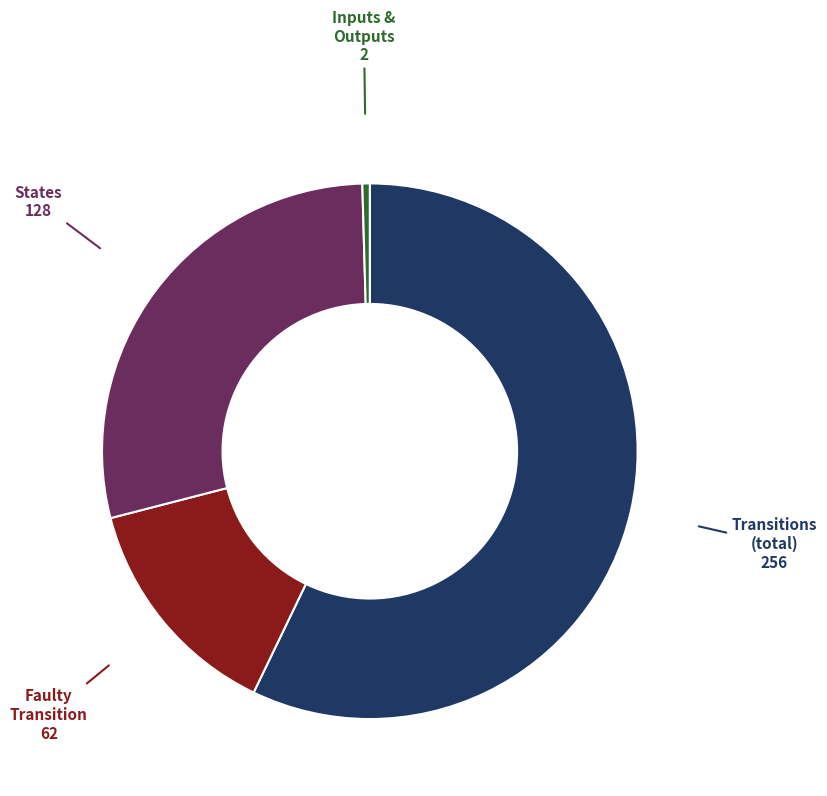

Is the sum of Transitions (total) and Faulty Transition greater than half?

Yes